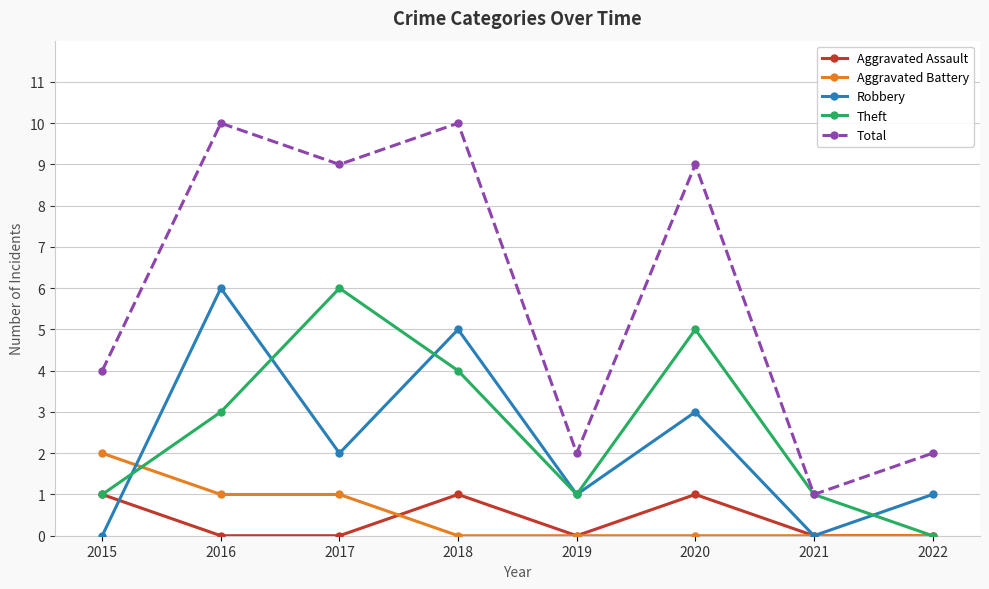

What is the value of the Total point at the 2nd from the left?

10